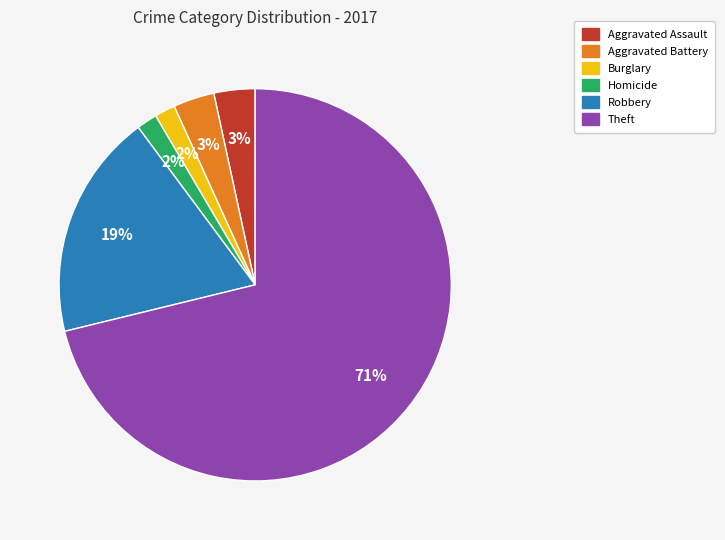

Is there any slice that represents more than half of the pie?

Yes